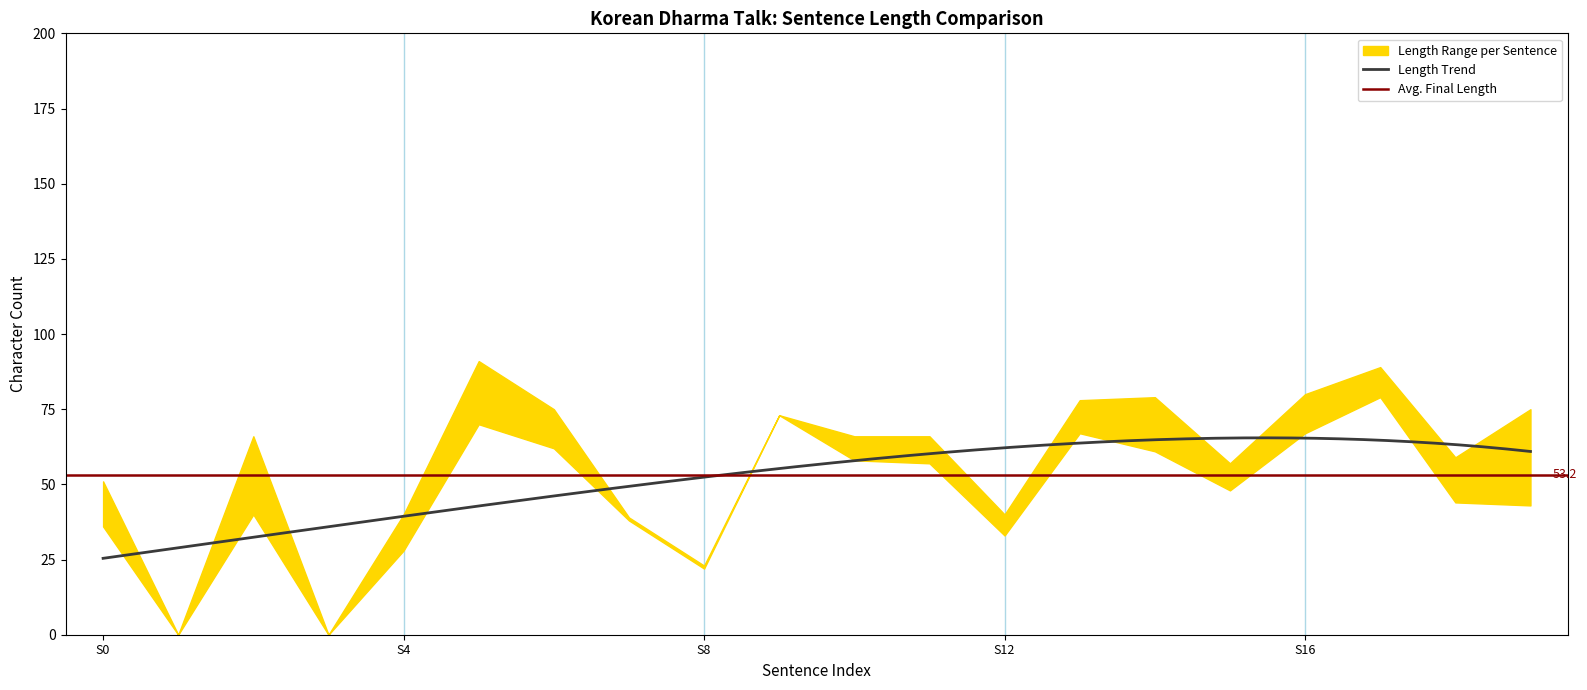

In Final Length, how many points are higher than both neighbors (excluding endpoints)?

5